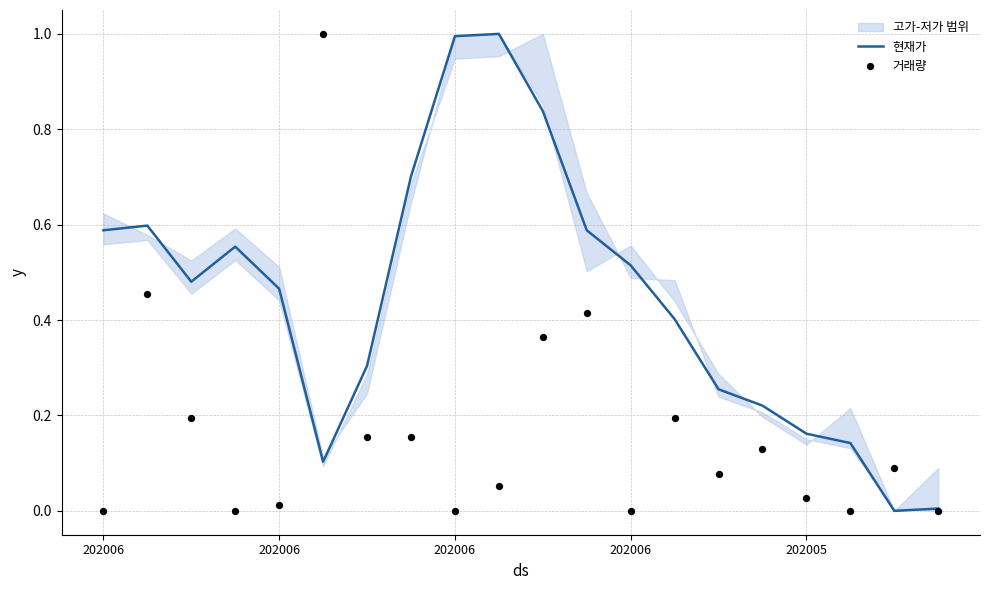

Which series contains the highest Y value?

현재가